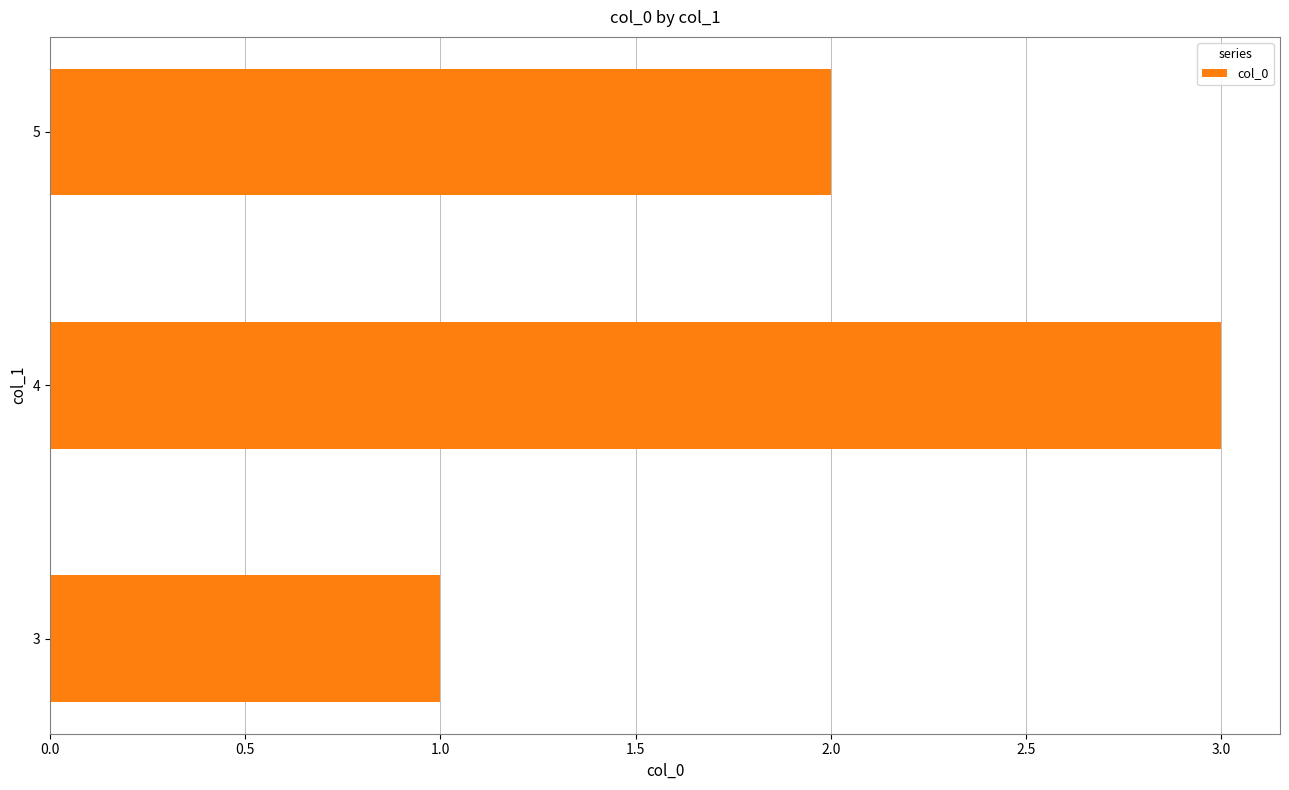

The chart shows a value of 3 at 4. True or false?

True